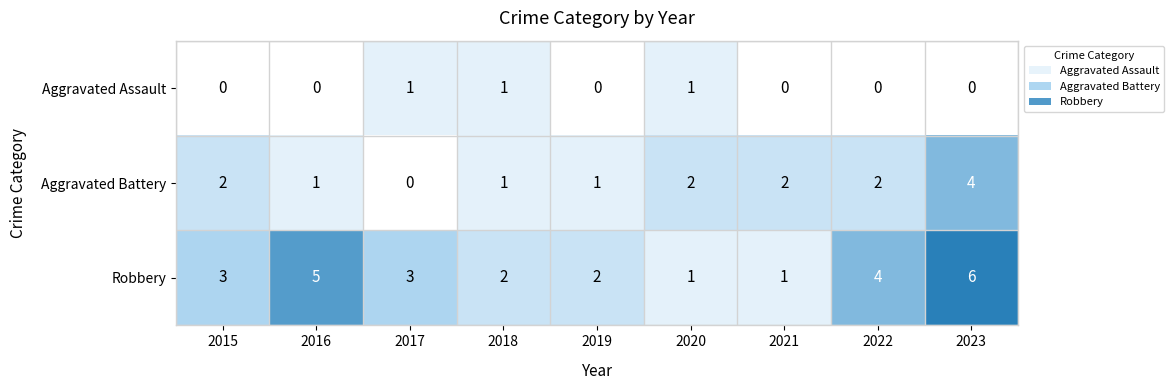

Rank the series at 2023 from lowest to highest value.

Aggravated Assault, Aggravated Battery, Robbery